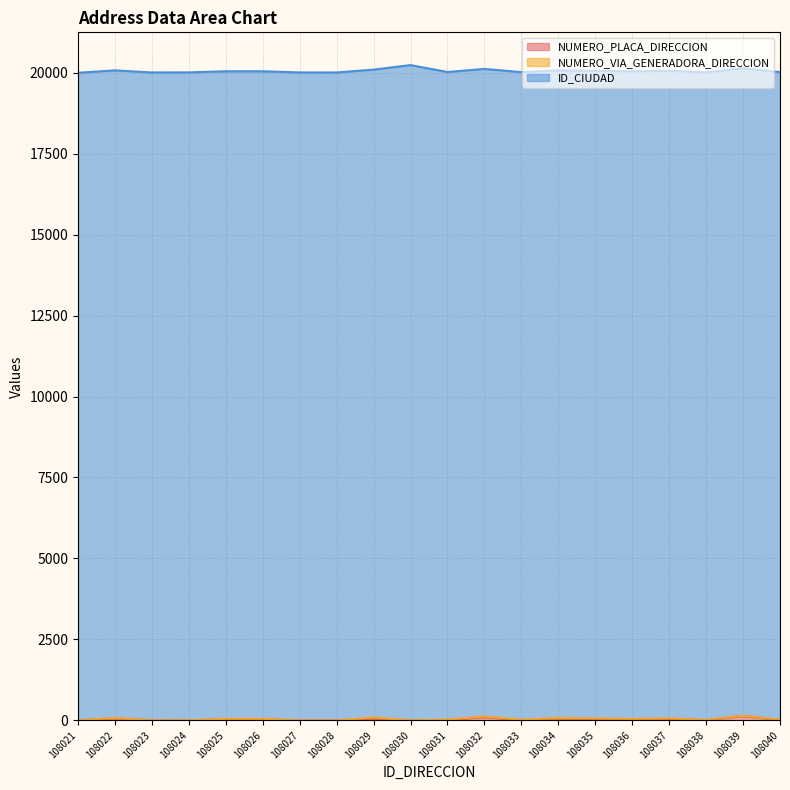

True or false: NUMERO_PLACA_DIRECCION has a value of 7 at 108038.

True